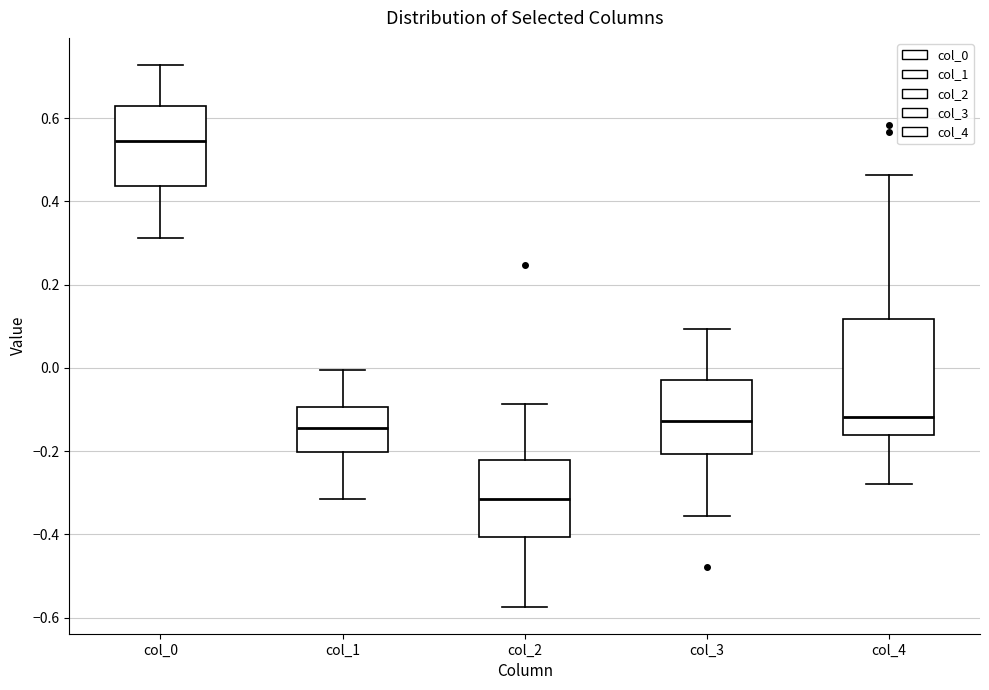

Reading left to right, read every box against the y-axis: the position of its median line, the range the box covers, and the ends of its whiskers. The values are not printed on the chart, so give them approximately, as read against the axis.

col_0: median 0.54, box 0.44 to 0.62, whiskers 0.32 to 0.72
col_1: median -0.14, box -0.20 to -0.10, whiskers -0.32 to 0.00
col_2: median -0.32, box -0.40 to -0.22, whiskers -0.58 to -0.08
col_3: median -0.12, box -0.20 to -0.02, whiskers -0.36 to 0.10
col_4: median -0.12, box -0.16 to 0.12, whiskers -0.28 to 0.46